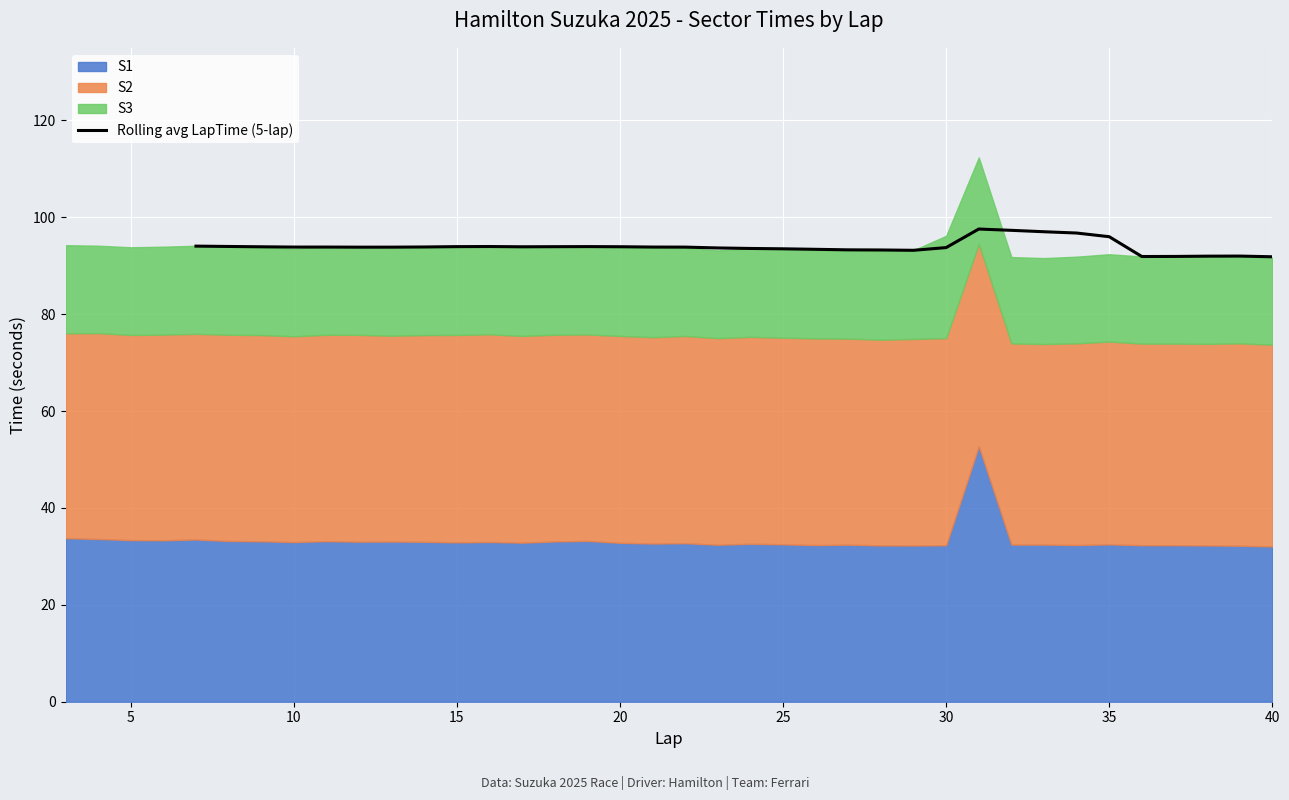

What is the maximum value for Rolling avg LapTime (5-lap)?

97.6